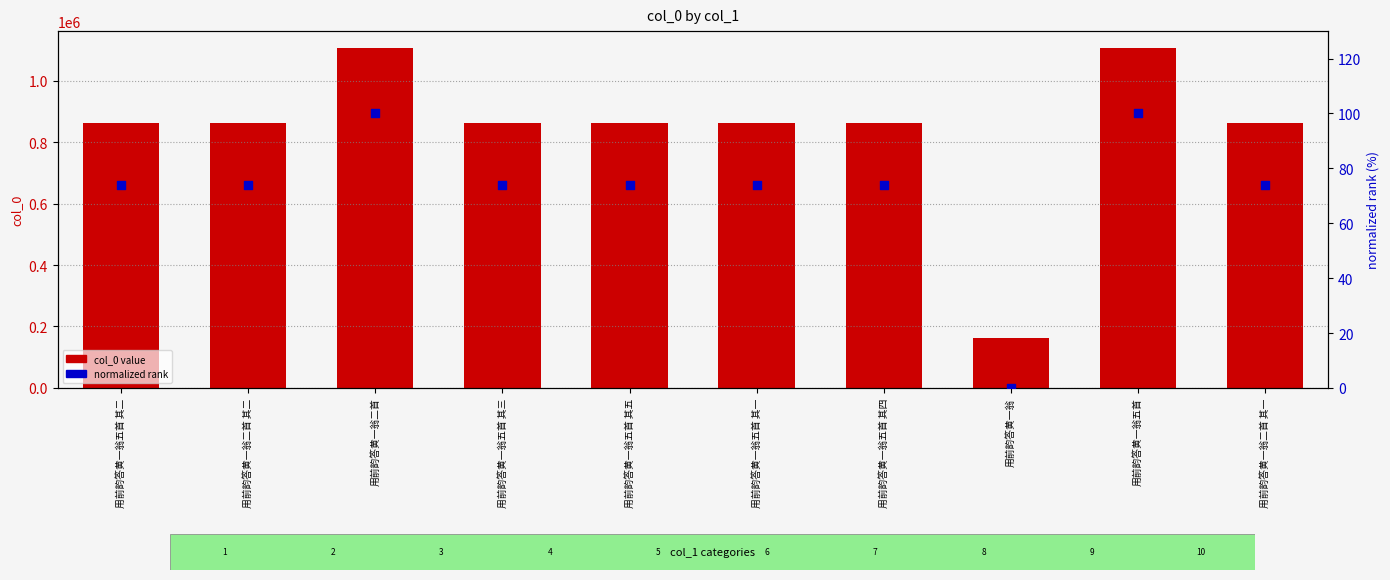

At which category is the sum across all series the highest?

用前韵答黄一翁二首